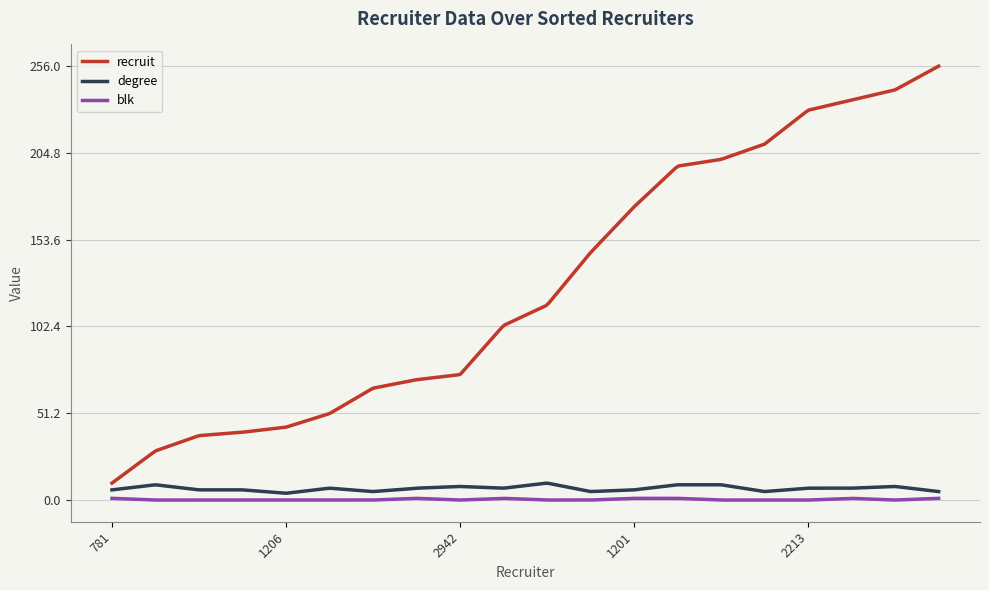

Which series has the largest total across all categories?

recruit